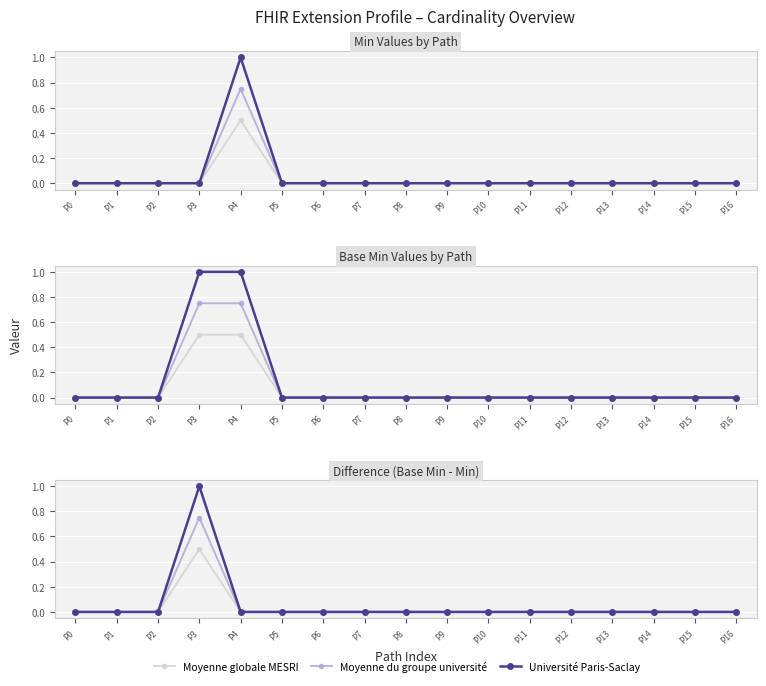

Reading left to right, extract all data points from this chart.

Moyenne globale MESRI: P0=0.0	P1=0.0	P2=0.0	P3=0.5	P4=0.0	P5=0.0	P6=0.0	P7=0.0	P8=0.0	P9=0.0	P10=0.0	P11=0.0	P12=0.0	P13=0.0	P14=0.0	P15=0.0	P16=0.0
Moyenne du groupe université: P0=0.0	P1=0.0	P2=0.0	P3=0.8	P4=0.0	P5=0.0	P6=0.0	P7=0.0	P8=0.0	P9=0.0	P10=0.0	P11=0.0	P12=0.0	P13=0.0	P14=0.0	P15=0.0	P16=0.0
Université Paris-Saclay: P0=0.0	P1=0.0	P2=0.0	P3=1.0	P4=0.0	P5=0.0	P6=0.0	P7=0.0	P8=0.0	P9=0.0	P10=0.0	P11=0.0	P12=0.0	P13=0.0	P14=0.0	P15=0.0	P16=0.0